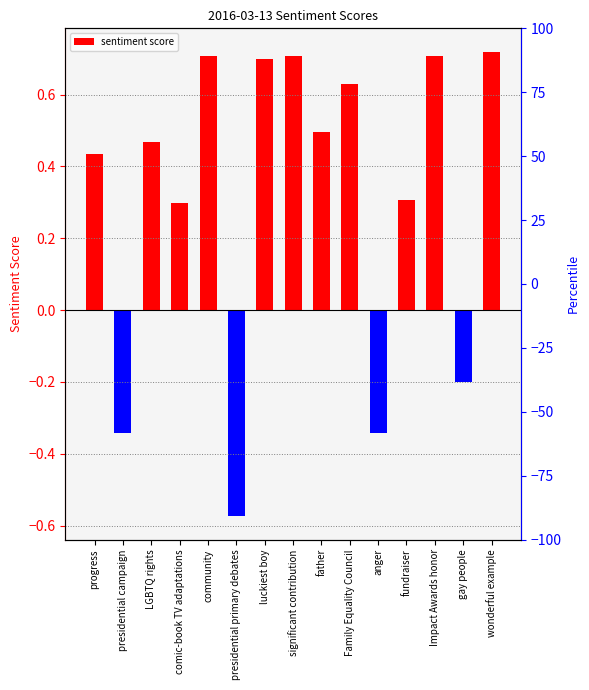

At which label is the value closest to 0?

gay people